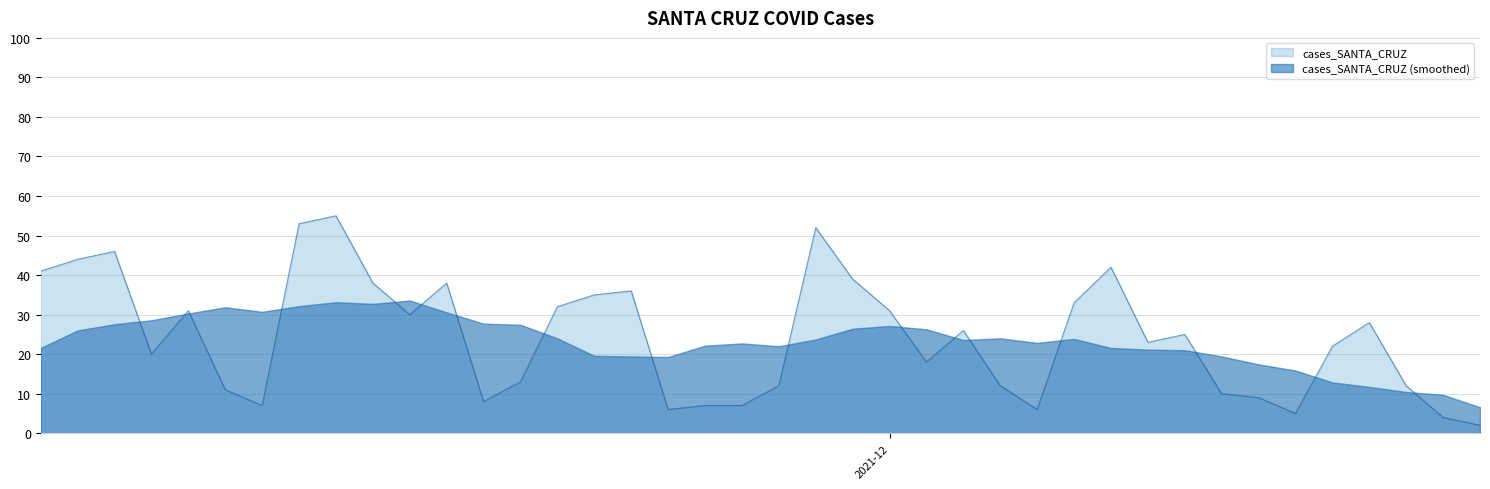

The value at 2021-12-14 is 19. True or false?

False